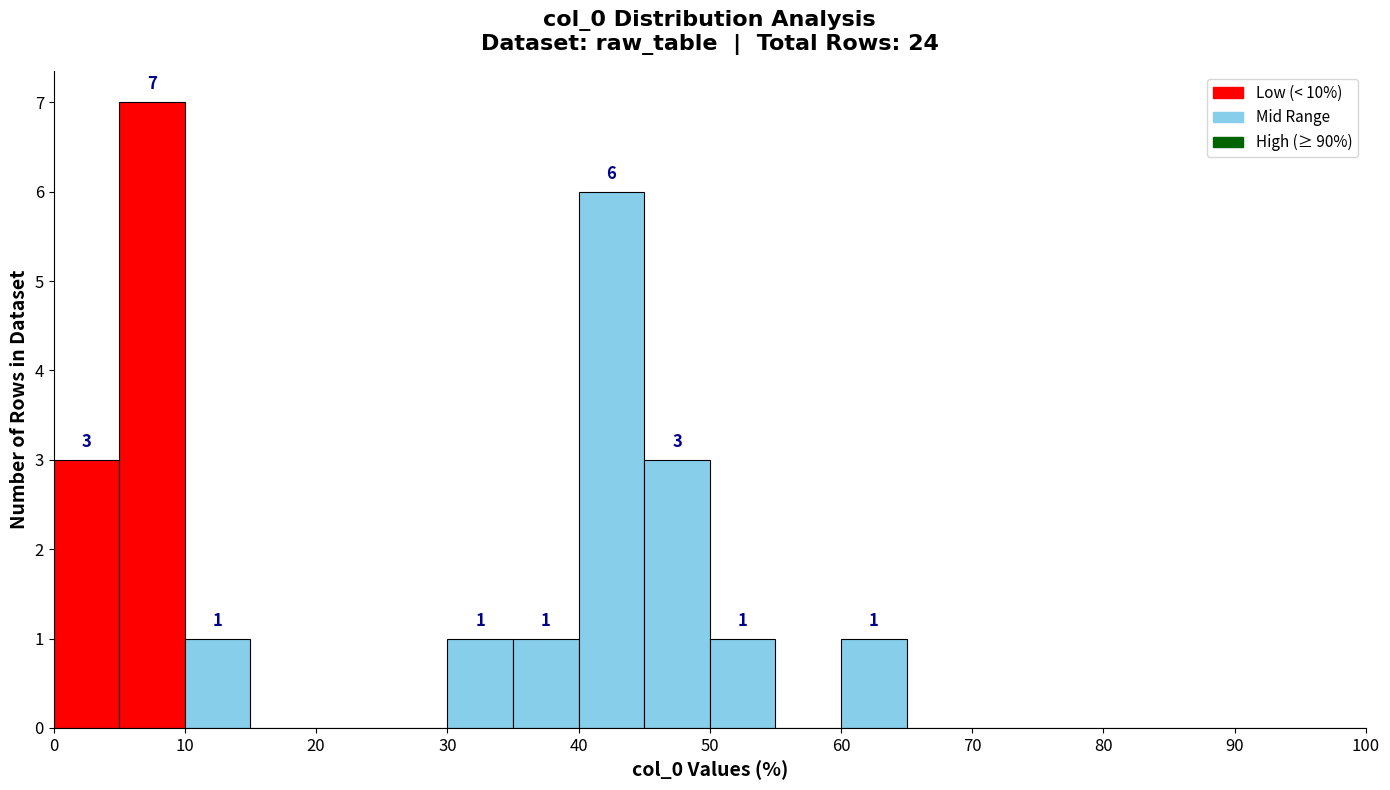

Which range on the x-axis has the tallest bar?

5 to 10